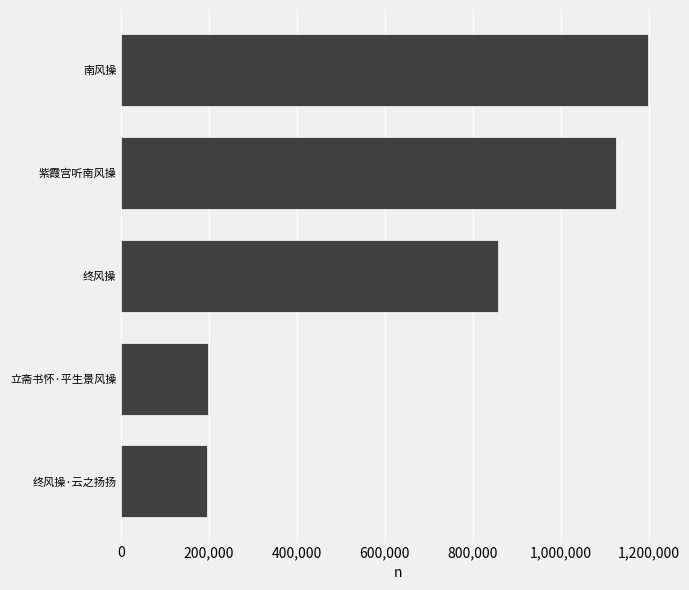

What is the change in value from 终风操 to 南风操?

+340610